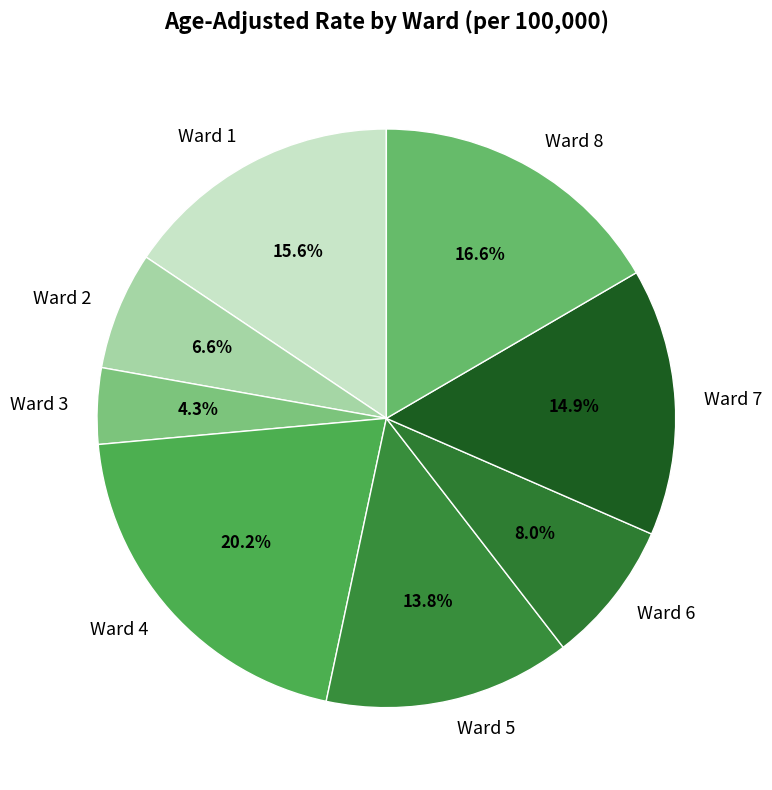

To the nearest percent, what is the average slice percentage?

12%